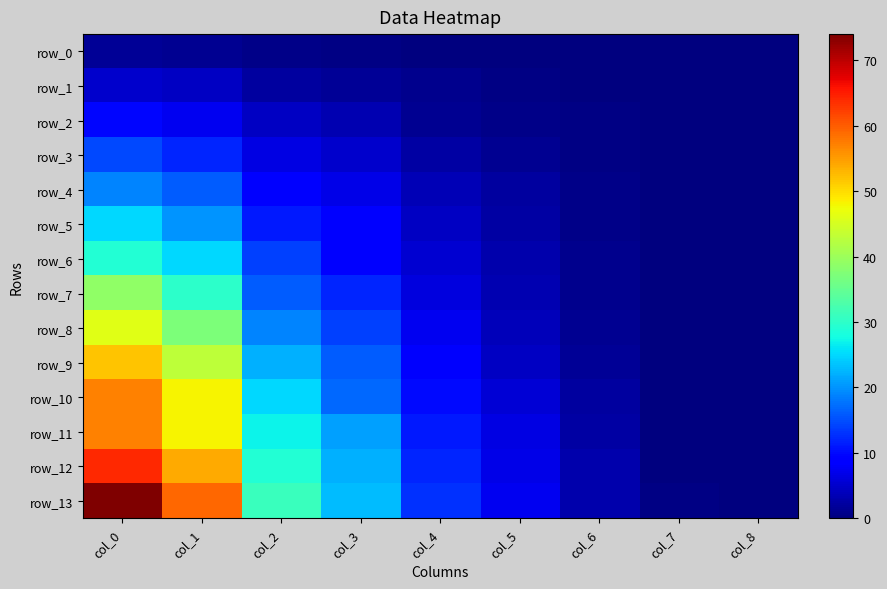

Which series has the largest range (max minus min)?

row_13